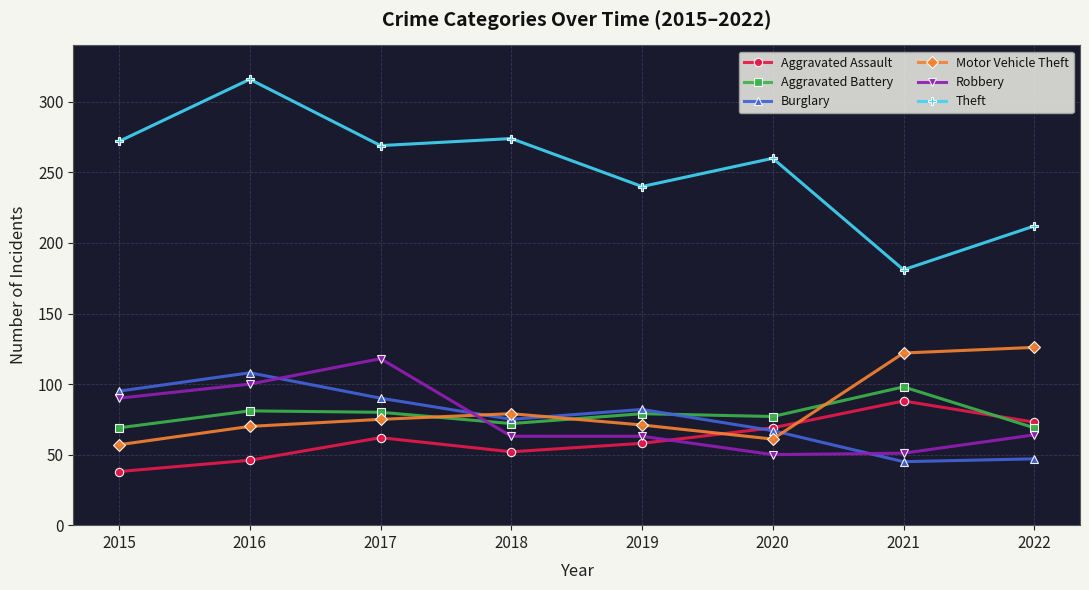

What is the minimum value shown in the chart?

38